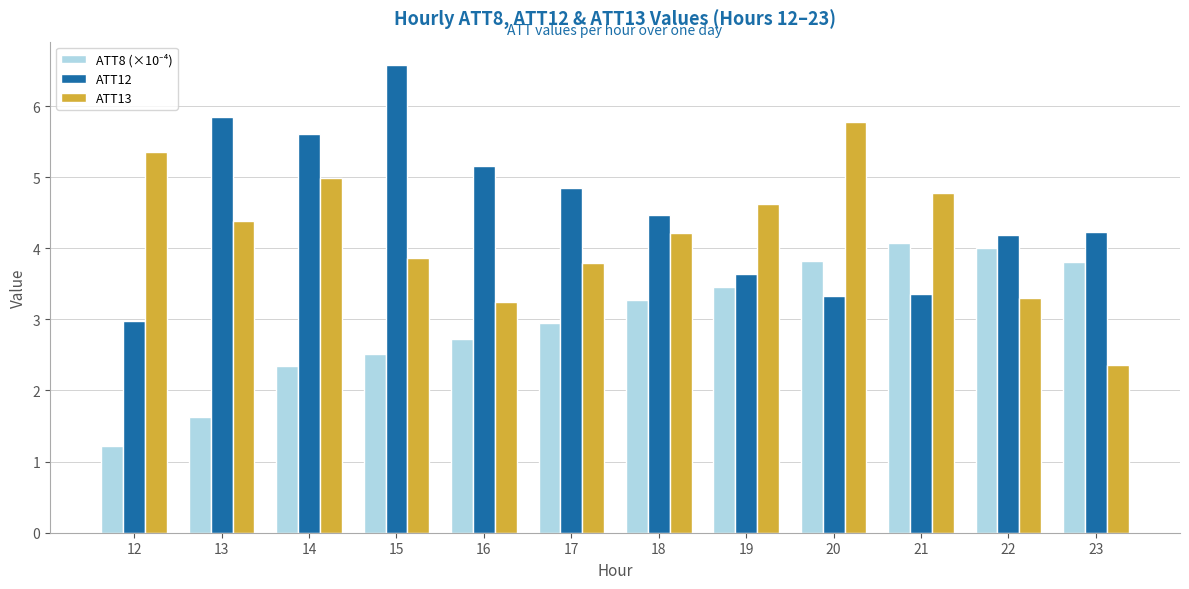

Read the ATT12 value at 23.

4.2